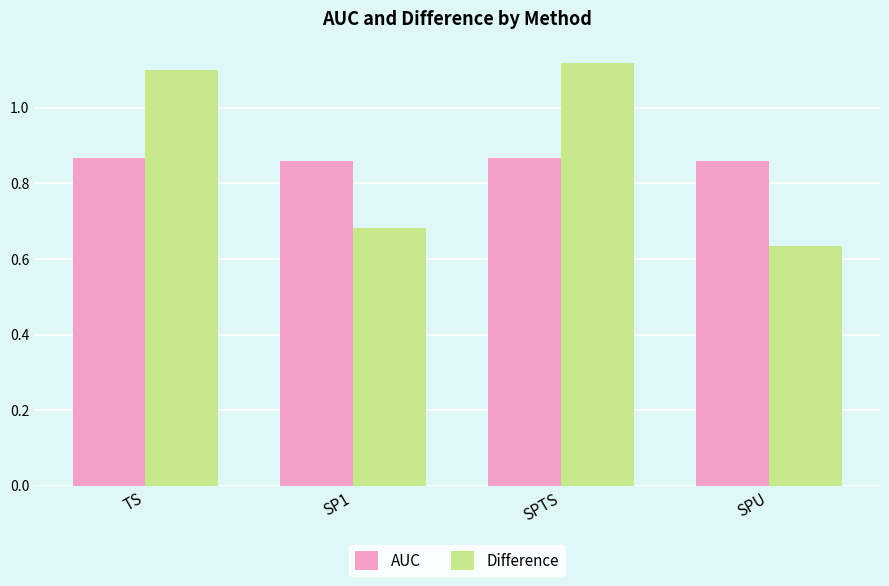

What position from the left is SPTS?

3